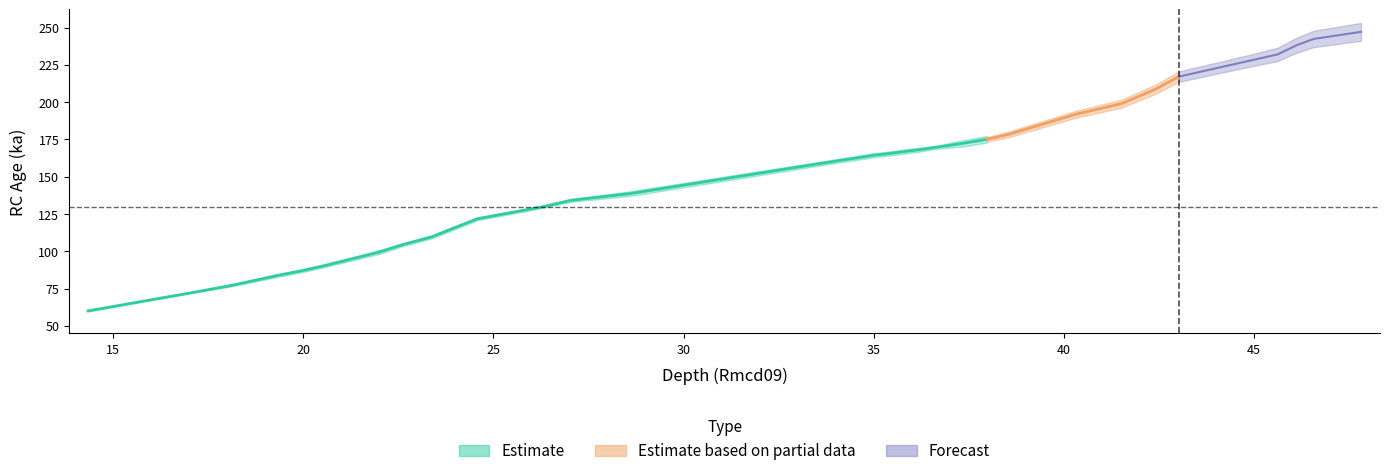

What is the difference between the RC Age (ka) values at 4 and 18?

85.6